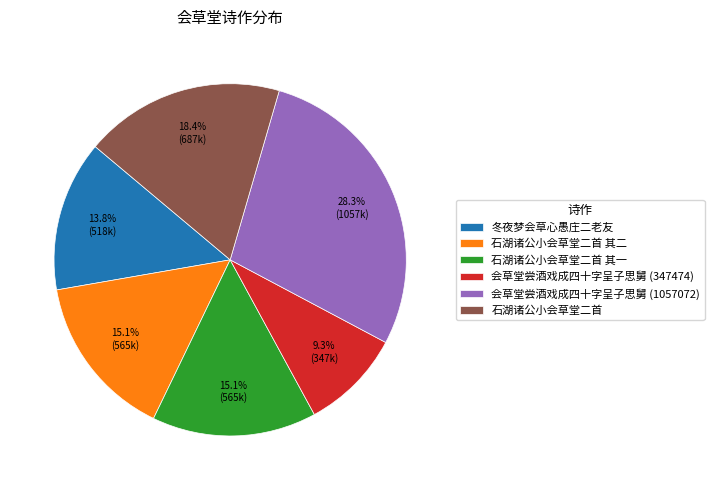

Which category has the biggest portion of the pie?

会草堂尝酒戏成四十字呈子思舅 (1057072)